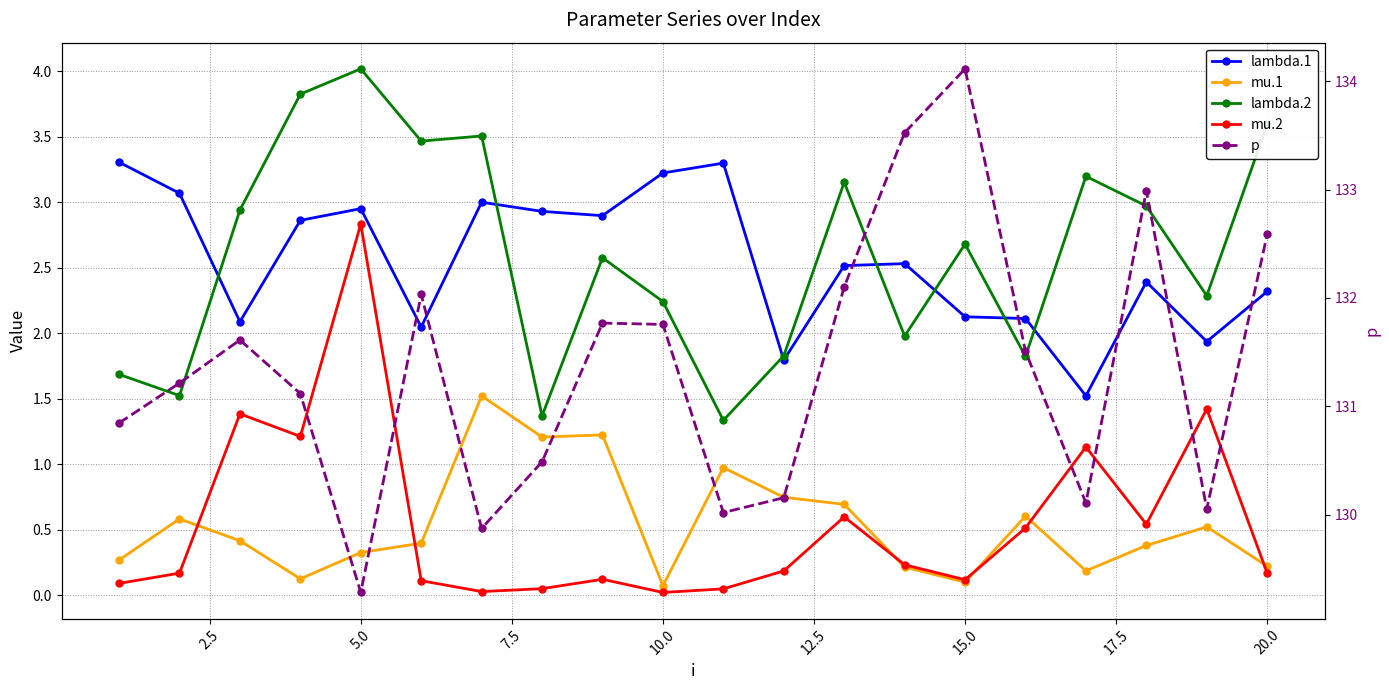

True or false: lambda.1 has more than 0 interior local peaks.

True